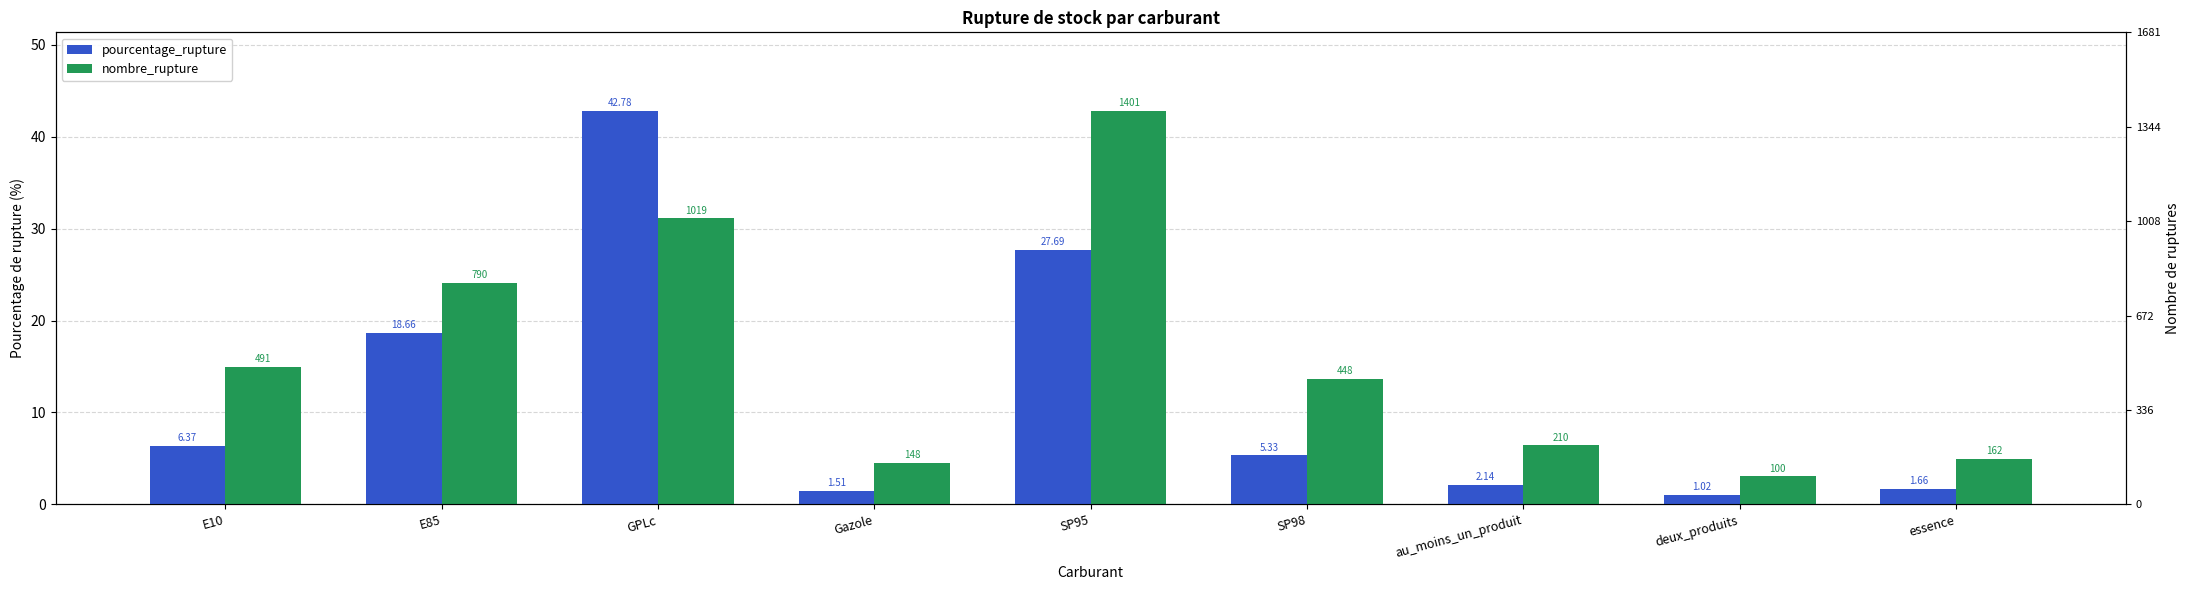

What is the spread (max minus min) of values at GPLc?

11.7